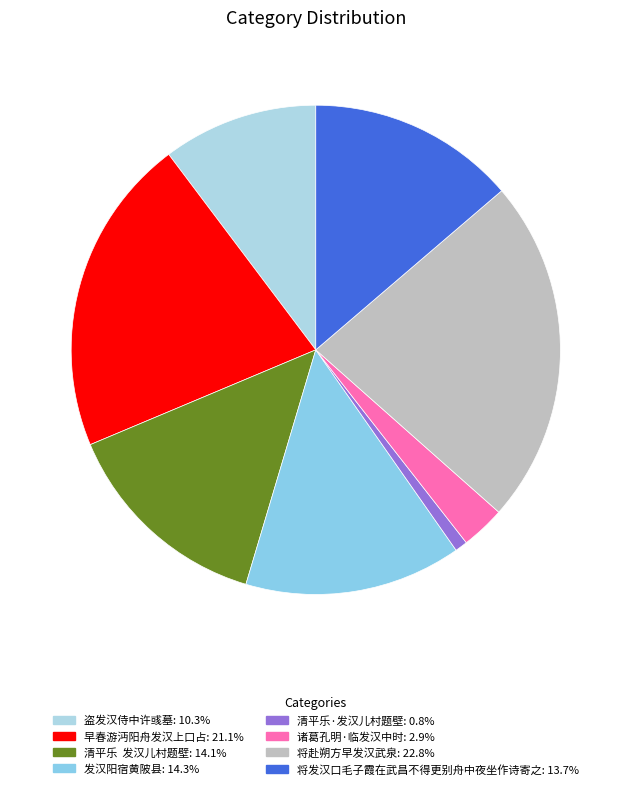

How many slices are in this pie chart?

8